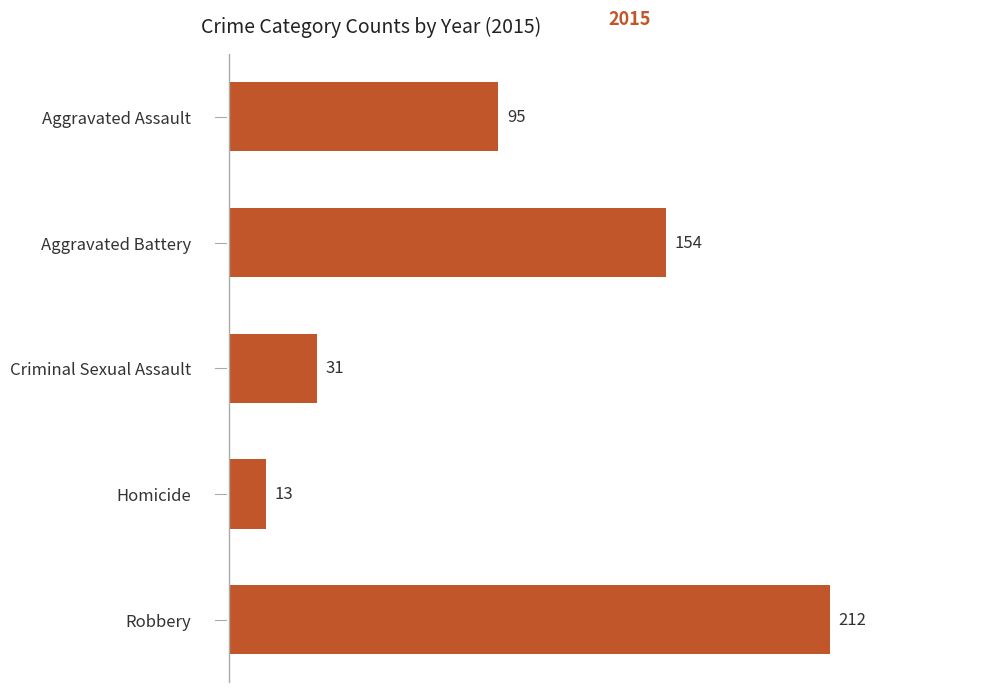

What is the label of the 4th bar from the top?

Homicide